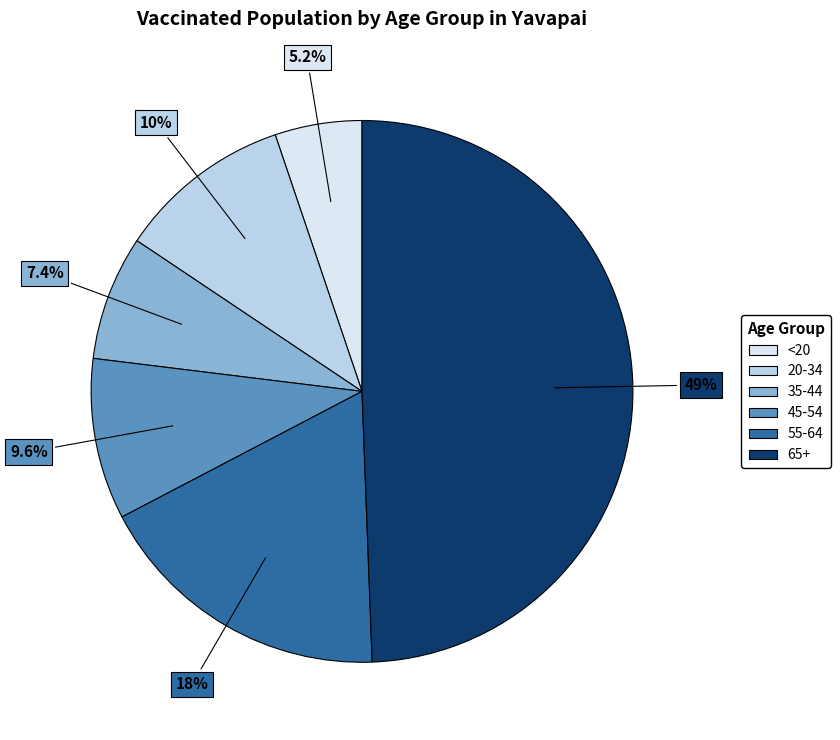

What percentage do <20 and 45-54 together represent?

14.8%